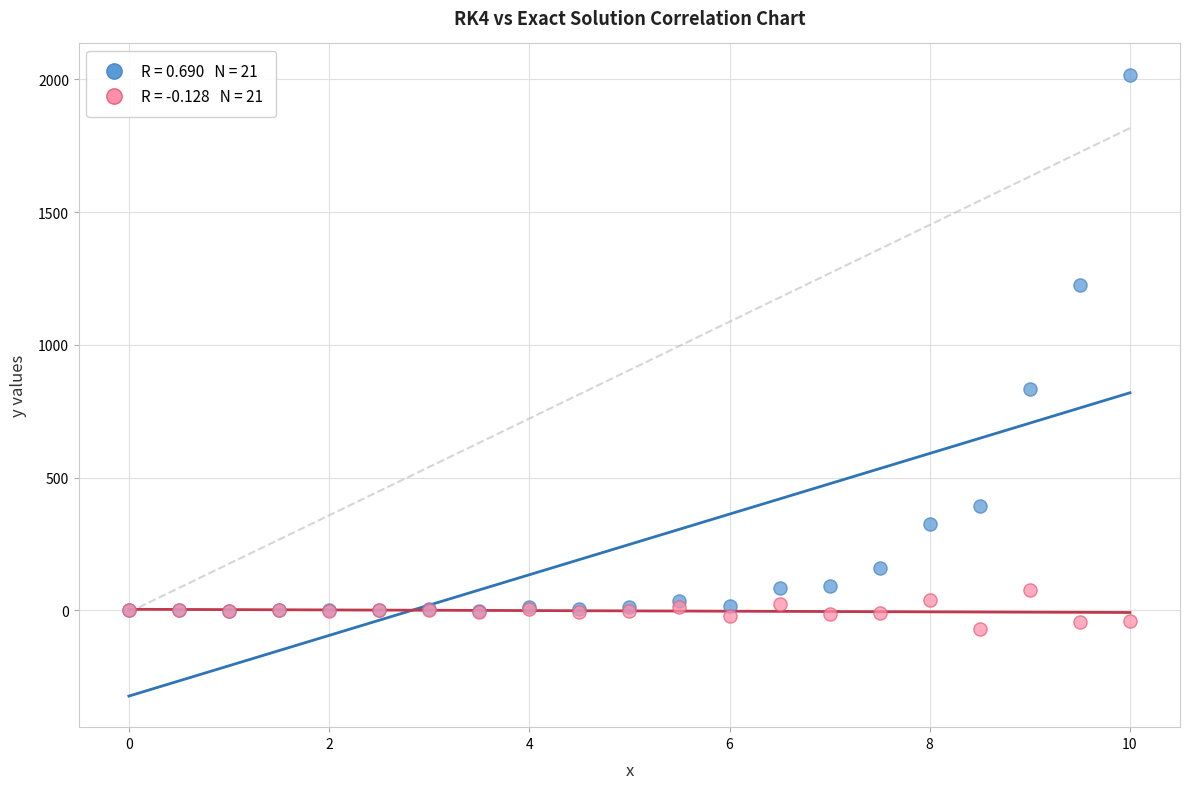

What are all the series names shown in the legend?

RK4, Exact Sln